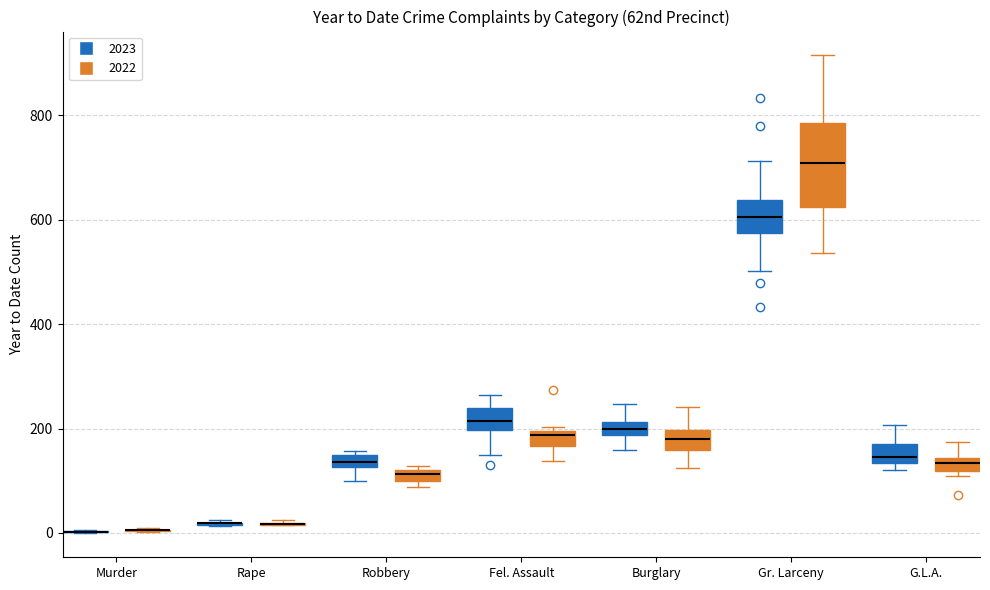

Which box is the tallest, from its lower edge to its upper edge?

Gr. Larceny (2022)